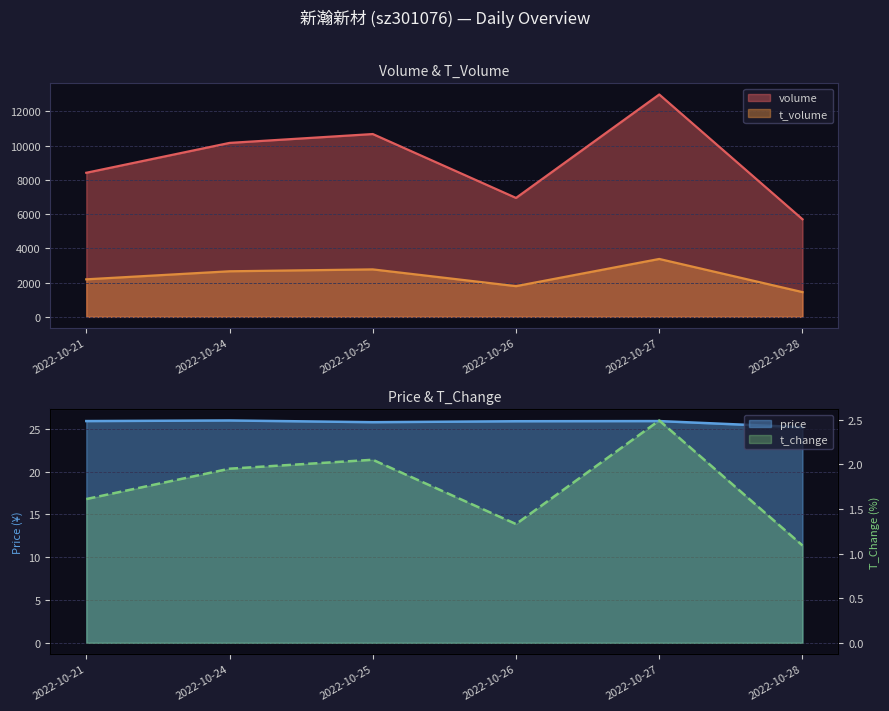

At which label does t_change reach its minimum?

2022-10-28